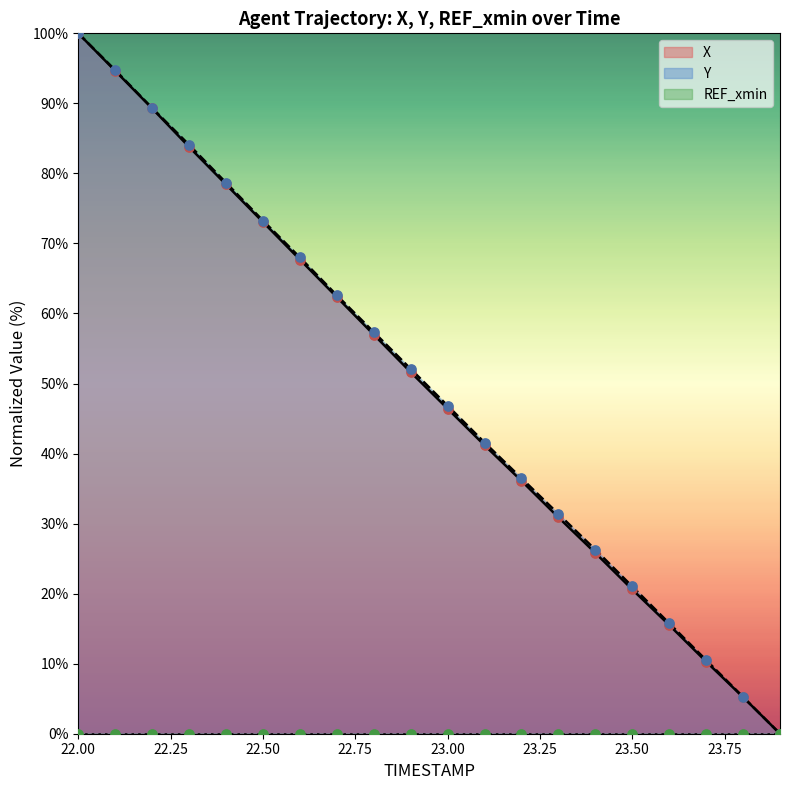

At how many categories does at least one series exceed 84?

4